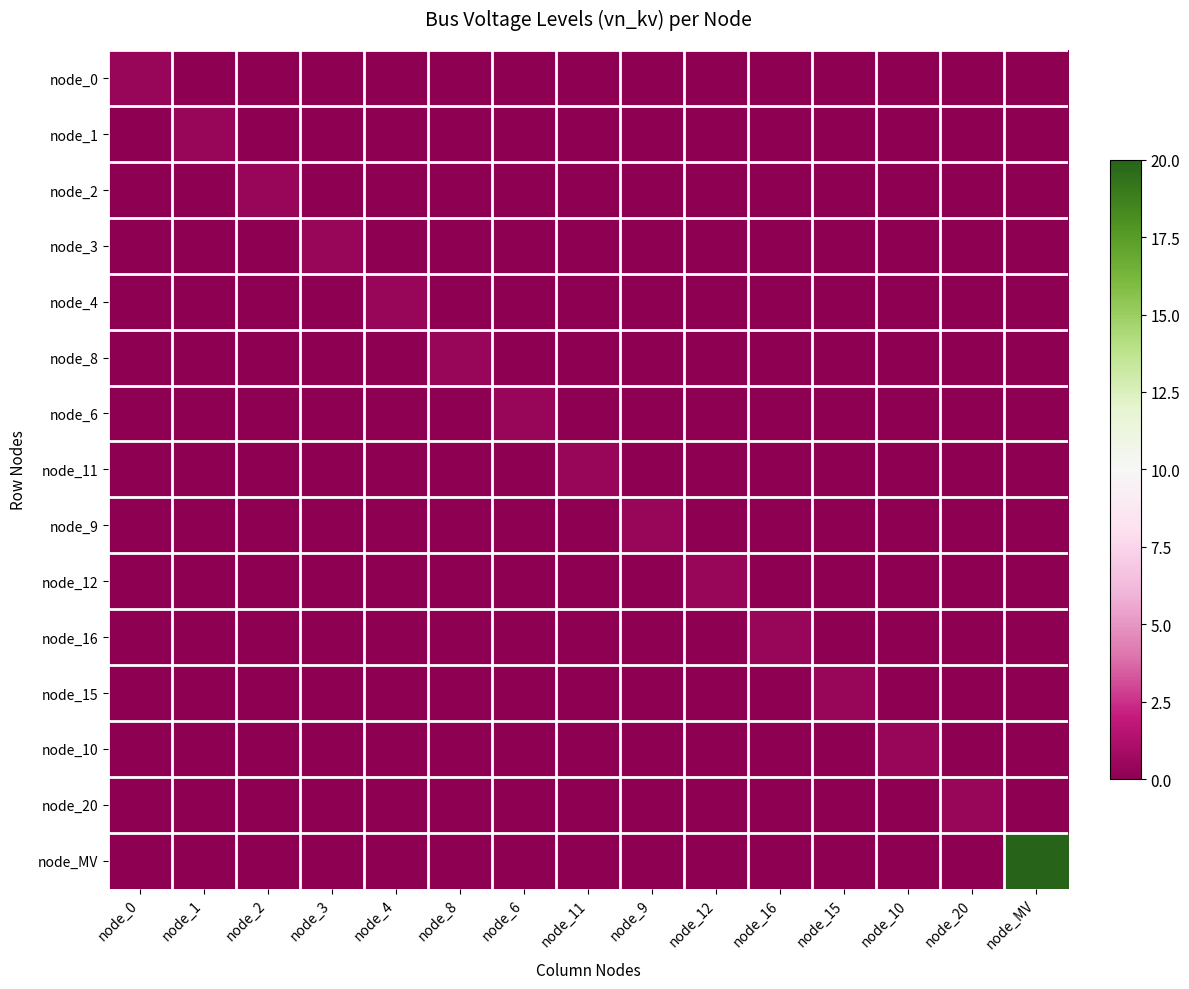

How many categories are shown in the chart?

15